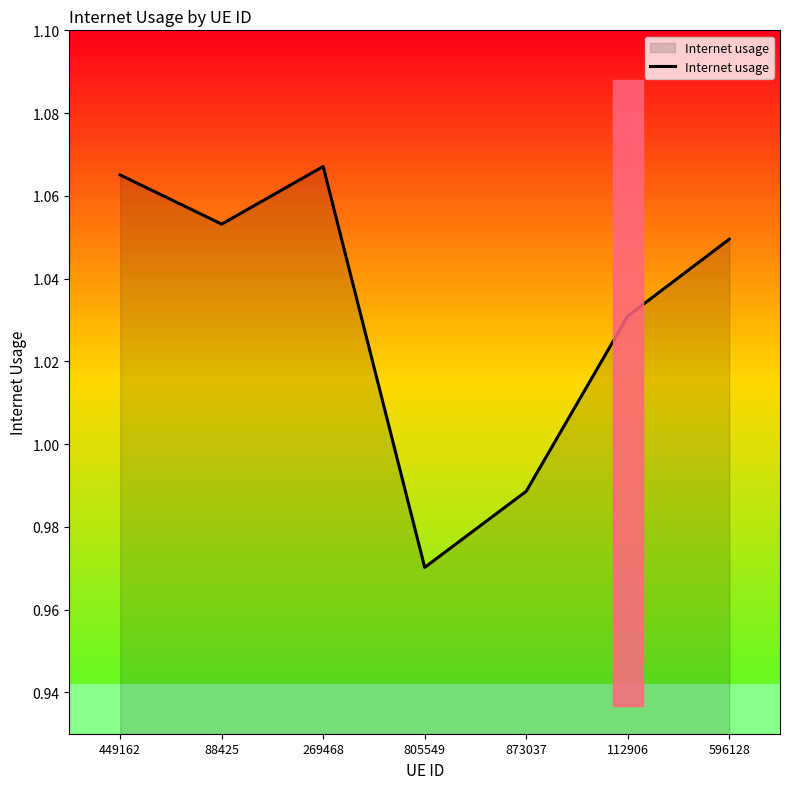

Is it true that the value at 873037 is 1.6?

False